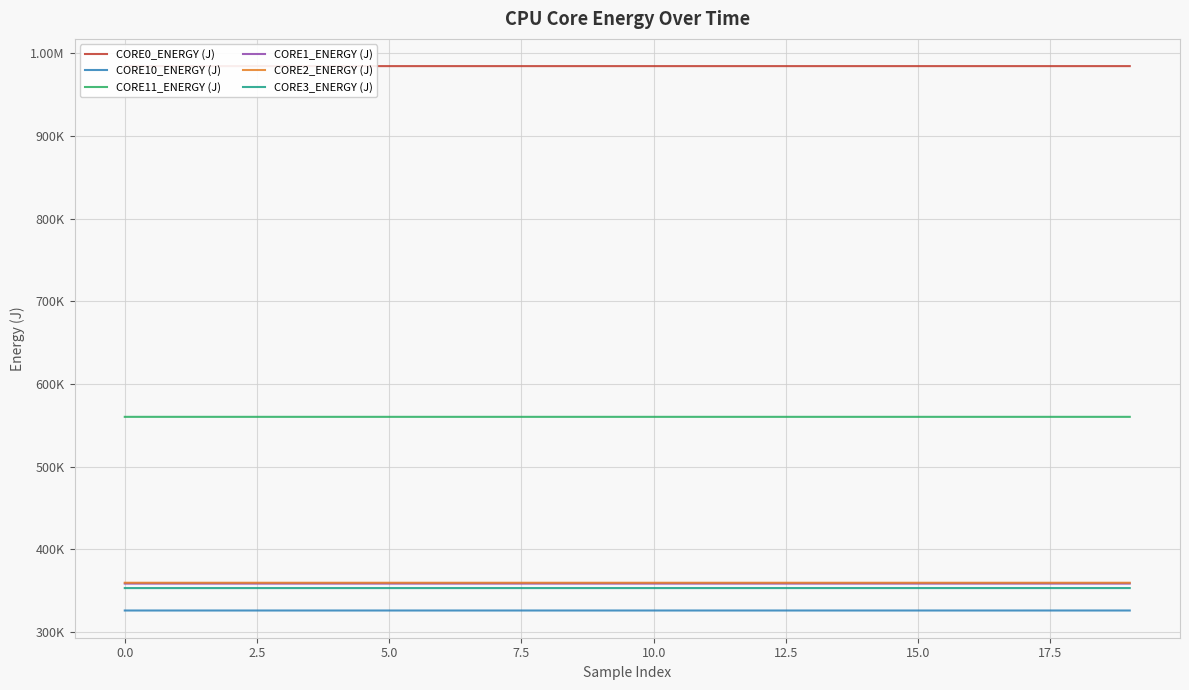

What is the sum of all CORE10_ENERGY (J) values?

6517193.0